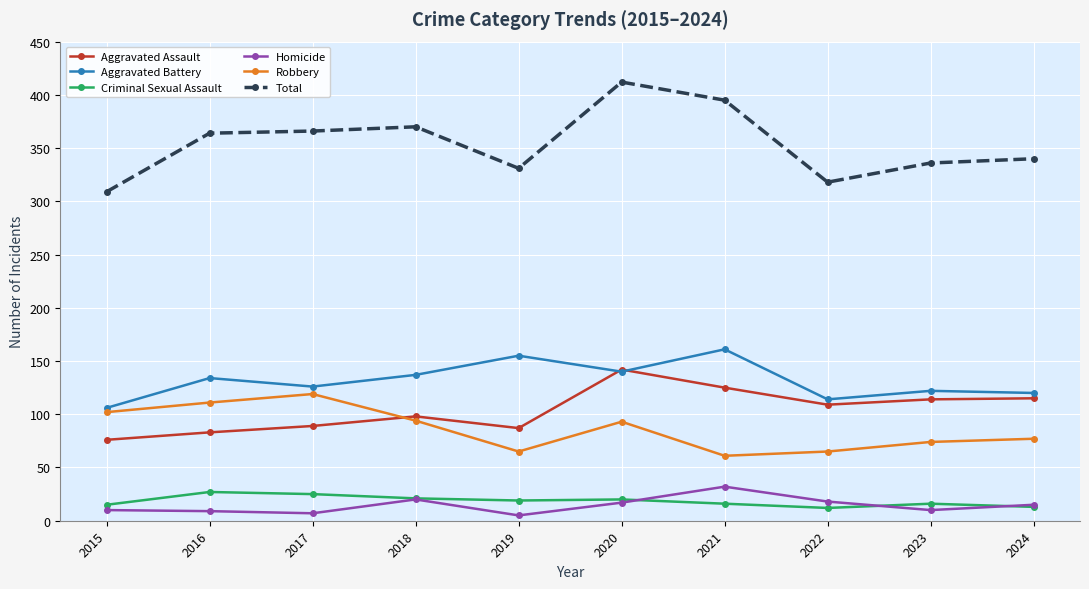

Rank the series by their maximum value, from lowest to highest.

Criminal Sexual Assault, Homicide, Robbery, Aggravated Assault, Aggravated Battery, Total